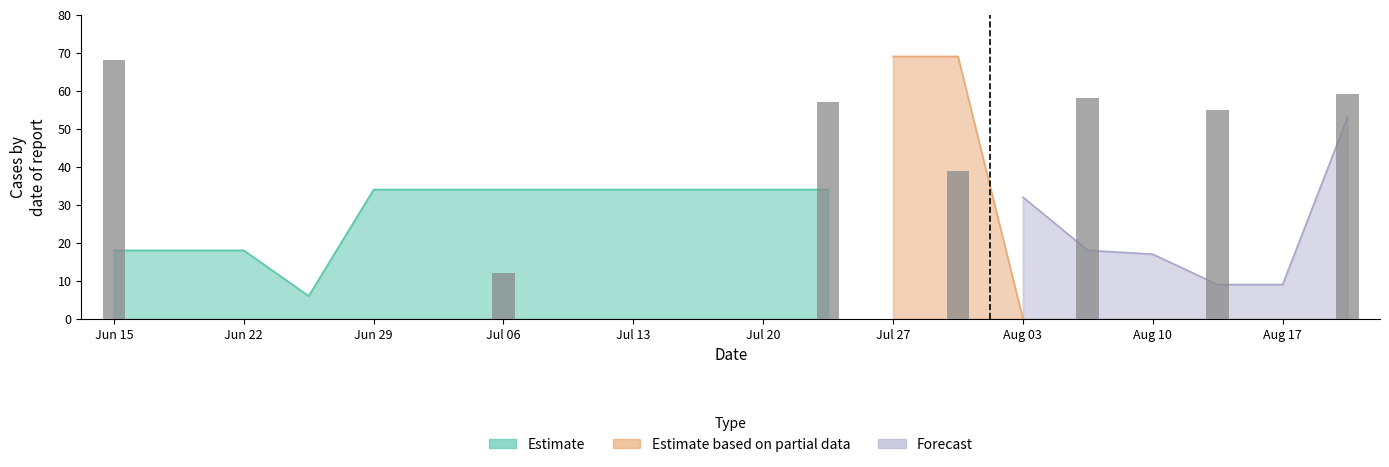

True or false: Estimate has a value of 18 at 0.

True